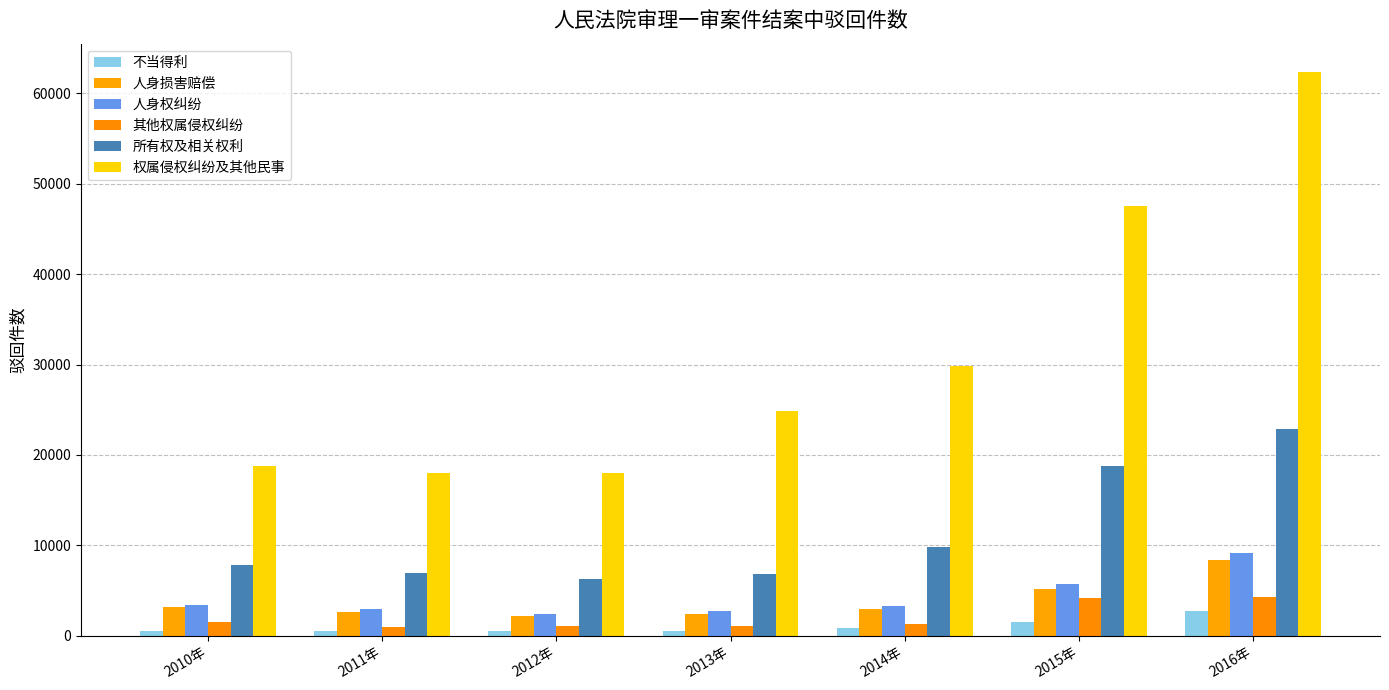

How many bars are there in total?

42